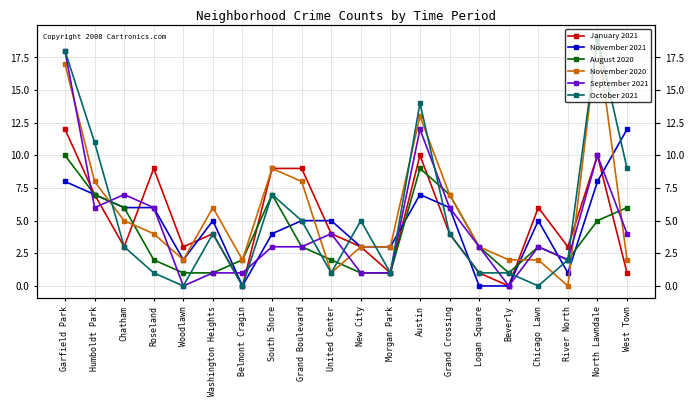

How many interior local valleys does the September 2021 series have?

4